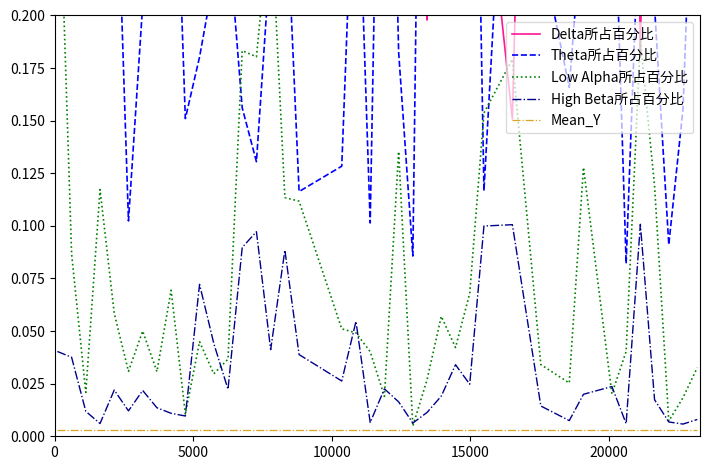

Count the number of categories in the chart.

40